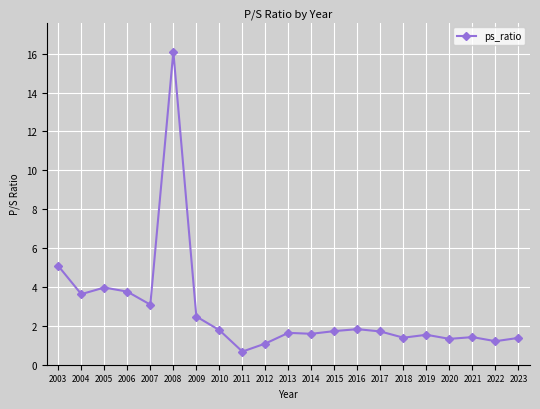

Which has a higher value, 2006 or 2023?

2006